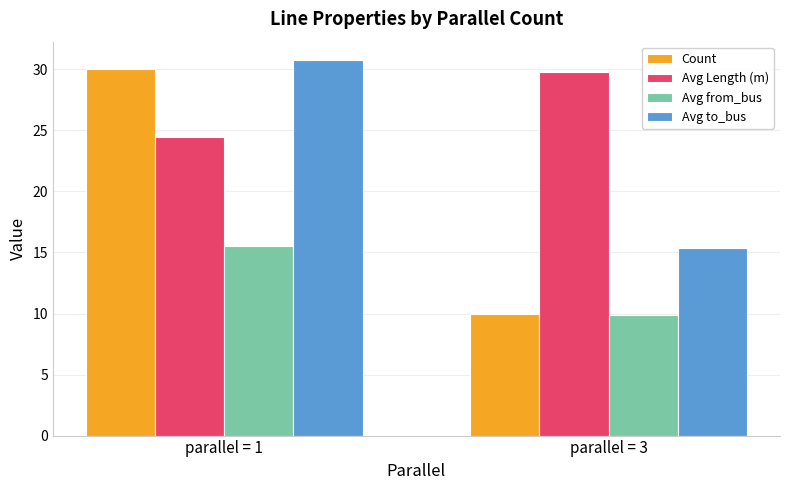

What is the average value of the Avg from_bus series?

12.7